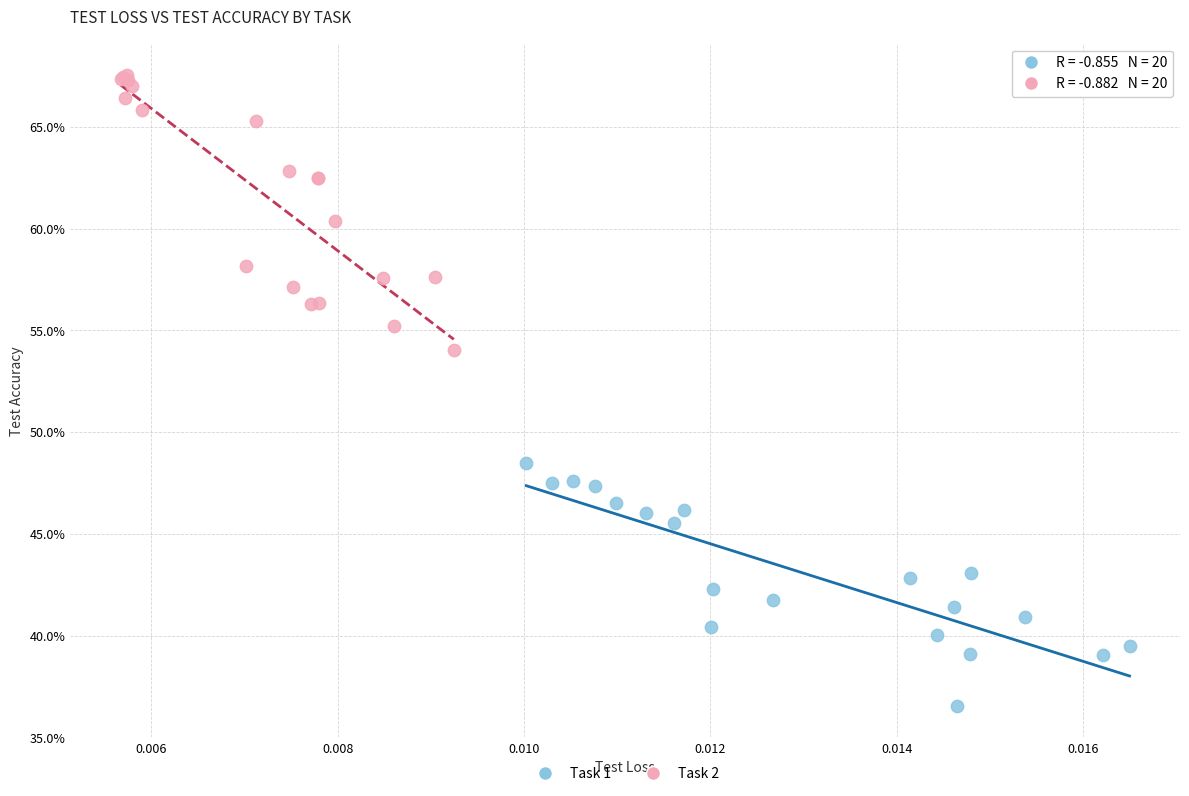

Which series contains the lowest Y value?

Task 1